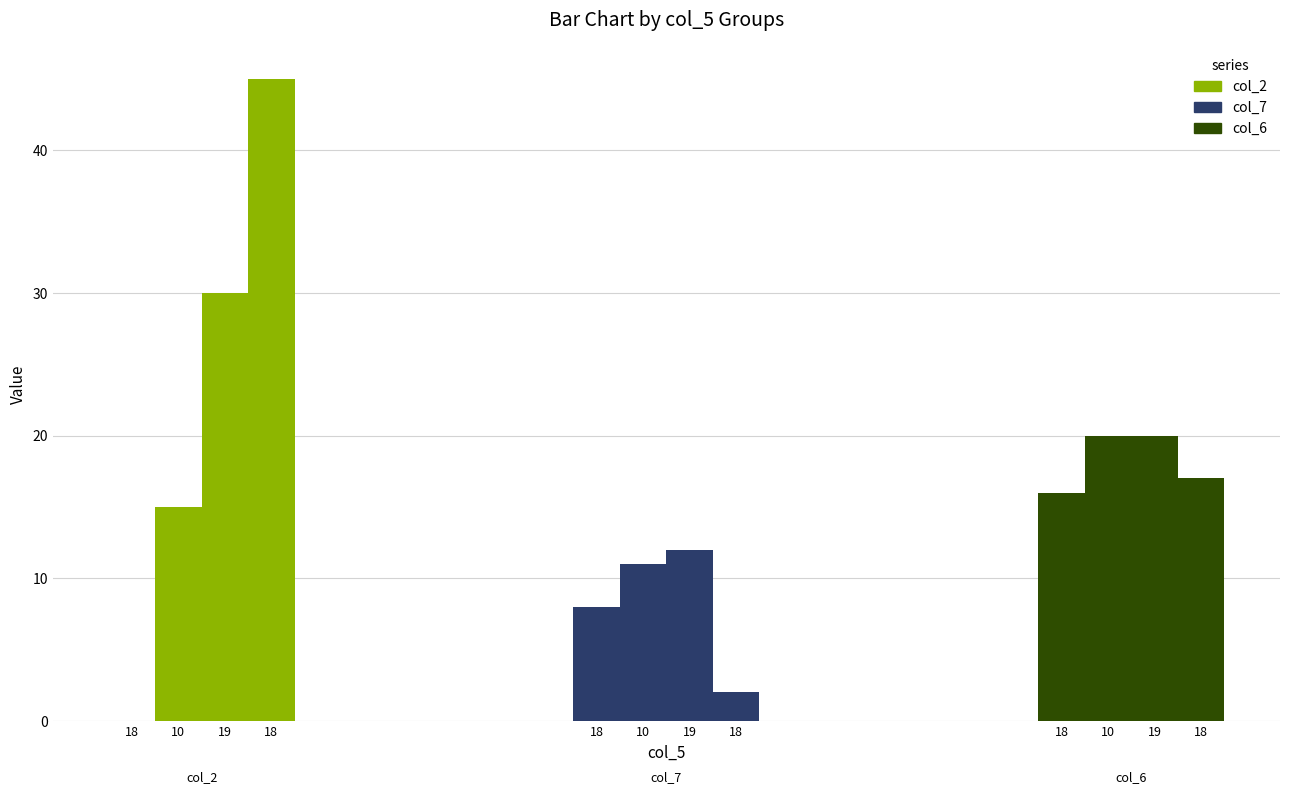

What is the sum of the col_2 values at 18 and 18?

45